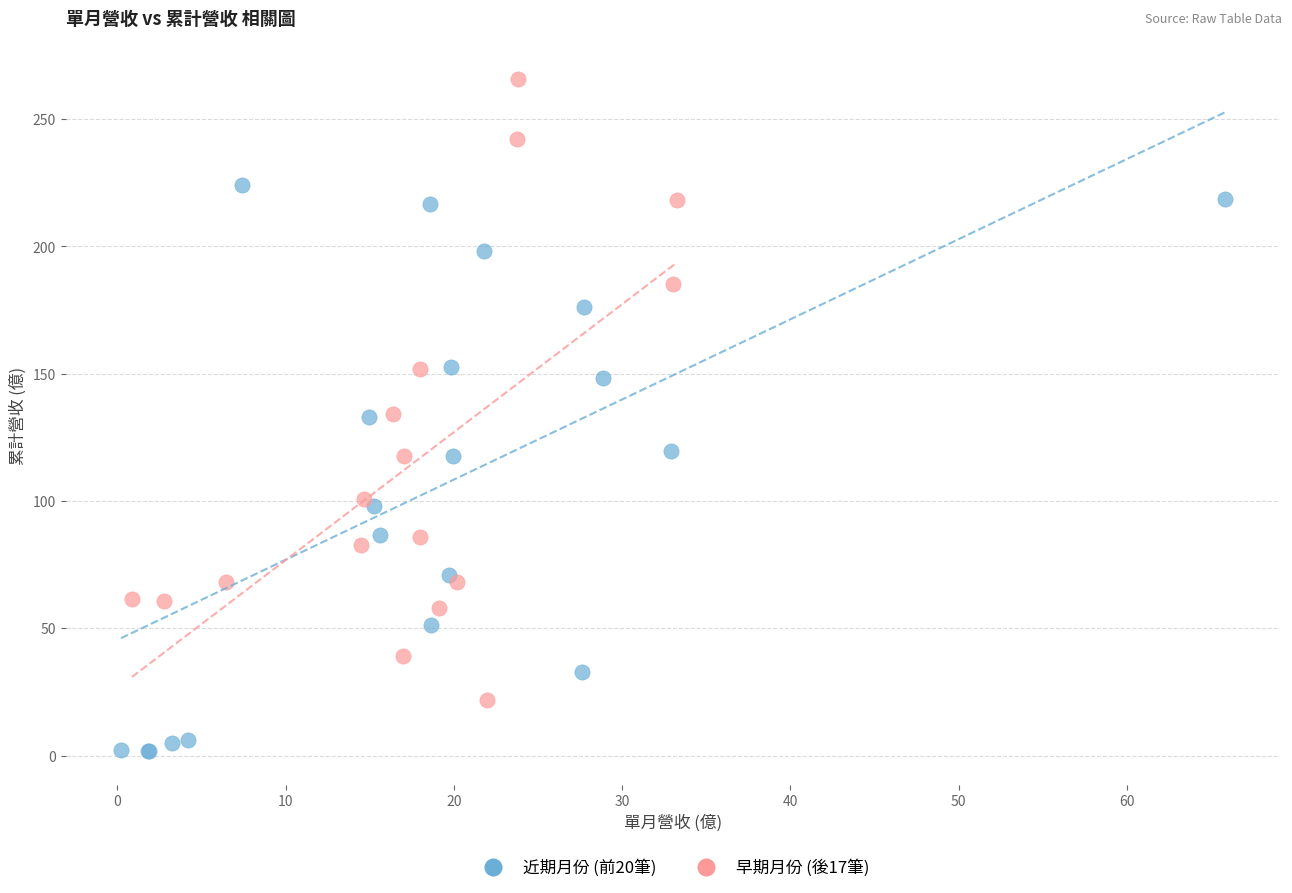

Which series contains the highest Y value?

早期月份 (後17筆)